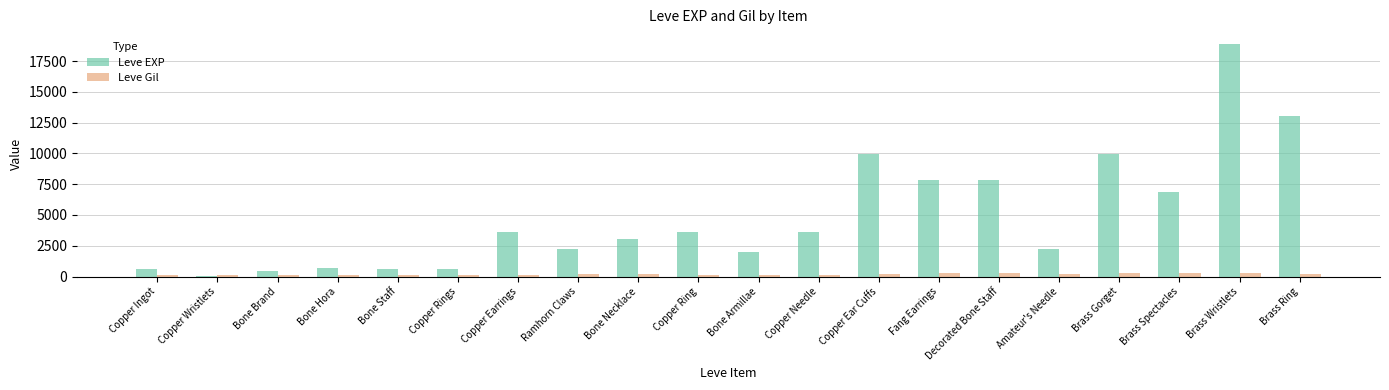

At which category does the chart reach its peak across all series?

Brass Wristlets